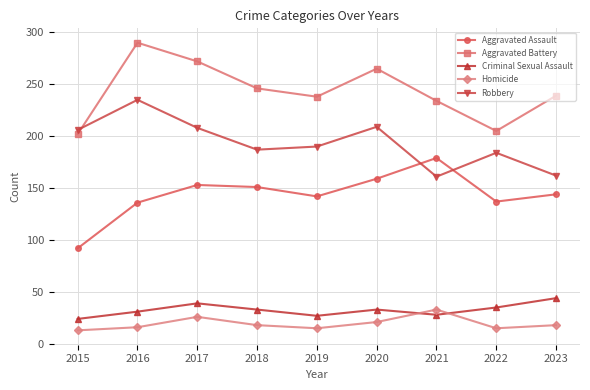

Count the number of data series in this chart.

5